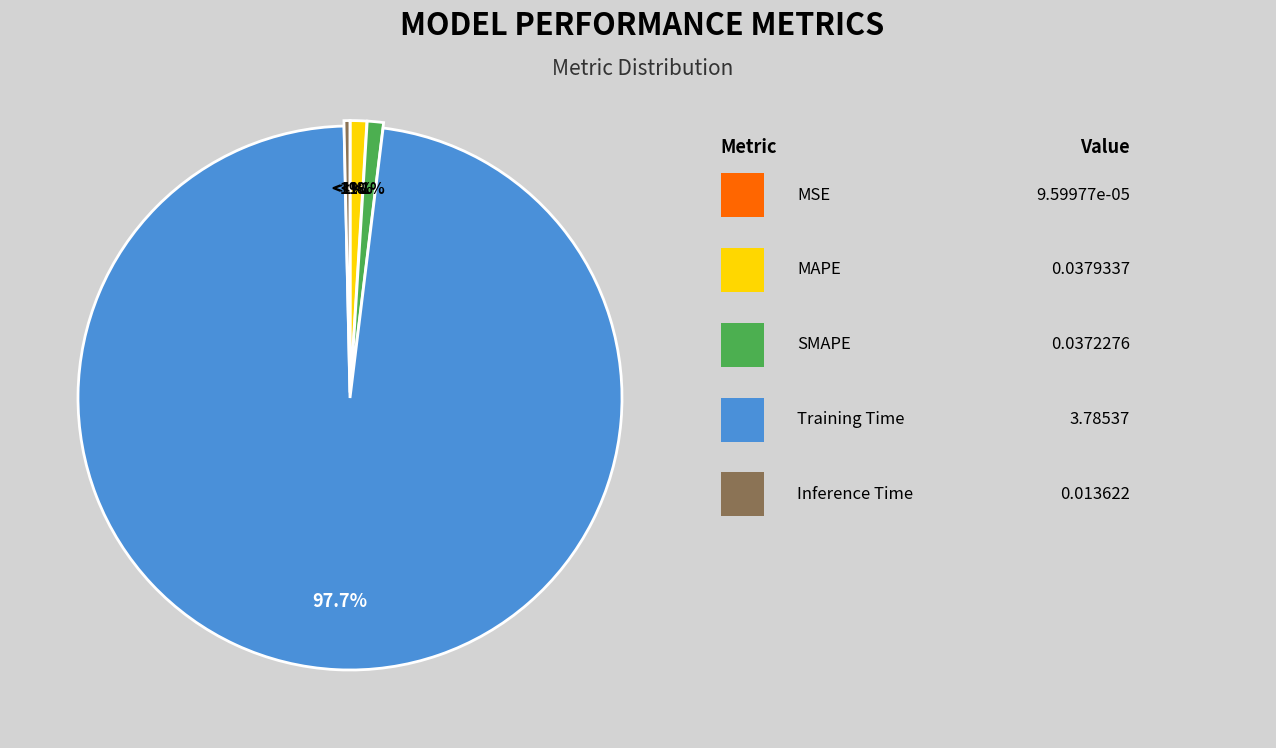

Rank the categories by value from highest to lowest.

Training Time, MAPE, SMAPE, Inference Time, MSE